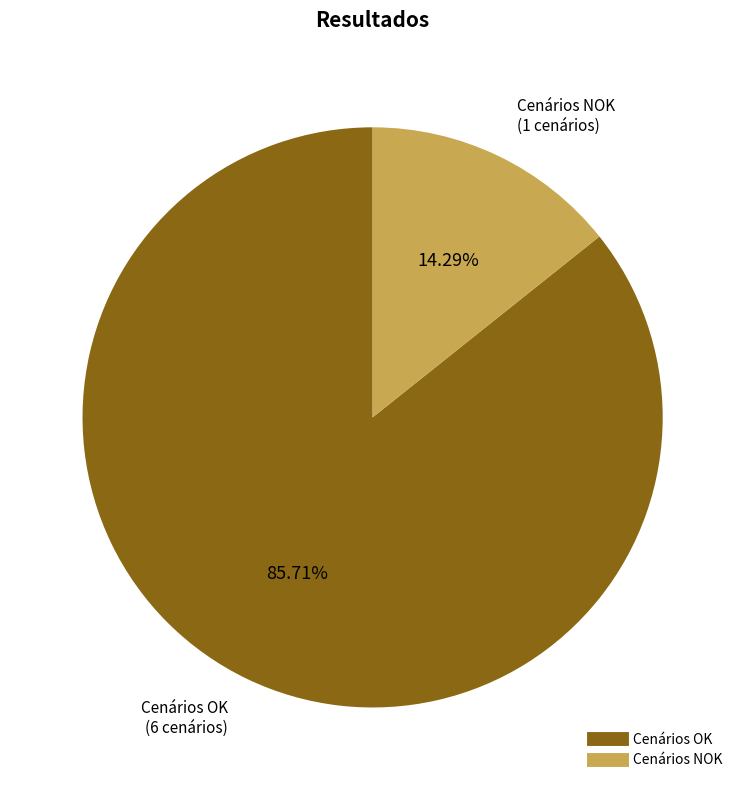

Rank the categories by value from lowest to highest.

Cenários NOK, Cenários OK